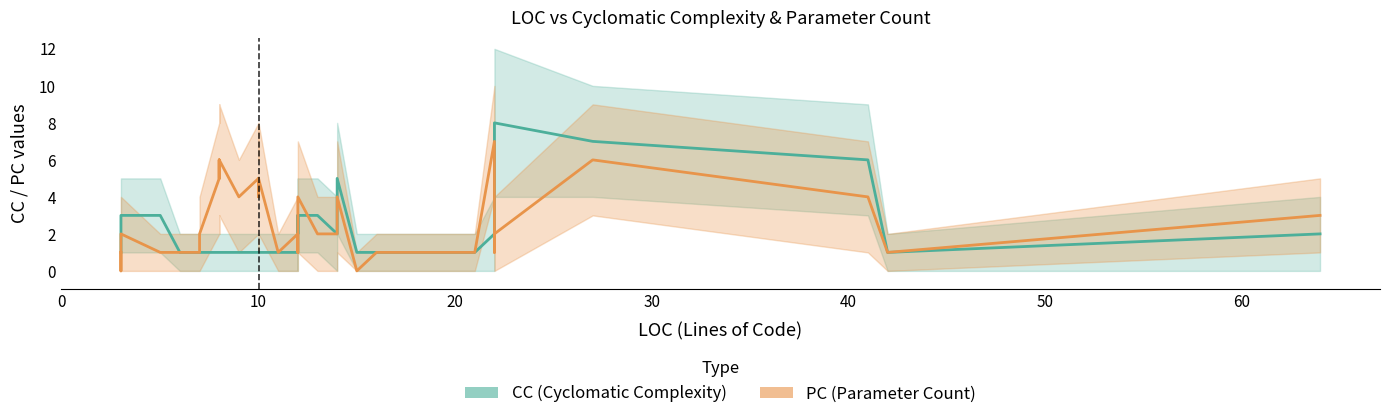

Reading left to right, what are all the values shown in this chart?

CC: 0=1	1=1	2=1	3=1	4=2	5=3	6=3	7=1	8=1	9=1	10=1	11=1	12=1	13=1	14=1	15=1	16=1	17=1	18=1	19=1	20=1	21=1	22=3	23=3	24=2	25=1	26=1	27=1	28=8	29=2	30=2	31=7	32=6	33=1	34=1	35=2	36=3	37=2	38=3	39=5
CC_upper: 0=2	1=2	2=2	3=2	4=4	5=5	6=5	7=2	8=2	9=2	10=2	11=2	12=2	13=2	14=2	15=2	16=2	17=2	18=2	19=2	20=2	21=2	22=5	23=5	24=4	25=2	26=2	27=2	28=12	29=4	30=4	31=10	32=9	33=2	34=2	35=4	36=5	37=4	38=5	39=8
CC_lower: 0=0	1=0	2=0	3=0	4=1	5=1	6=1	7=0	8=0	9=0	10=0	11=0	12=0	13=0	14=0	15=0	16=0	17=0	18=0	19=0	20=0	21=0	22=1	23=1	24=0	25=0	26=0	27=0	28=4	29=0	30=0	31=4	32=3	33=0	34=0	35=0	36=1	37=0	38=1	39=2
PC: 0=1	1=1	2=1	3=1	4=0	5=2	6=1	7=1	8=1	9=2	10=2	11=5	12=6	13=5	14=6	15=4	16=4	17=5	18=4	19=5	20=1	21=2	22=2	23=2	24=2	25=0	26=1	27=1	28=2	29=7	30=1	31=6	32=4	33=1	34=1	35=3	36=4	37=1	38=2	39=4
PC_upper: 0=2	1=2	2=2	3=2	4=1	5=4	6=2	7=2	8=2	9=4	10=4	11=8	12=9	13=8	14=9	15=6	16=6	17=8	18=6	19=8	20=2	21=4	22=4	23=4	24=4	25=1	26=2	27=2	28=4	29=10	30=2	31=9	32=7	33=2	34=2	35=5	36=7	37=2	38=4	39=7
PC_lower: 0=0	1=0	2=0	3=0	4=0	5=0	6=0	7=0	8=0	9=0	10=0	11=2	12=3	13=2	14=3	15=1	16=1	17=2	18=1	19=2	20=0	21=0	22=0	23=0	24=0	25=0	26=0	27=0	28=0	29=4	30=0	31=3	32=1	33=0	34=0	35=1	36=1	37=0	38=0	39=1